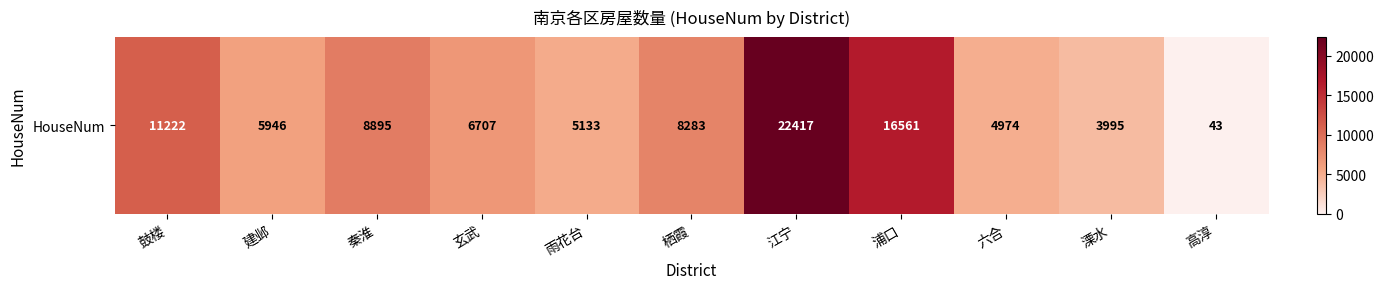

What is the maximum value shown in the chart?

22417